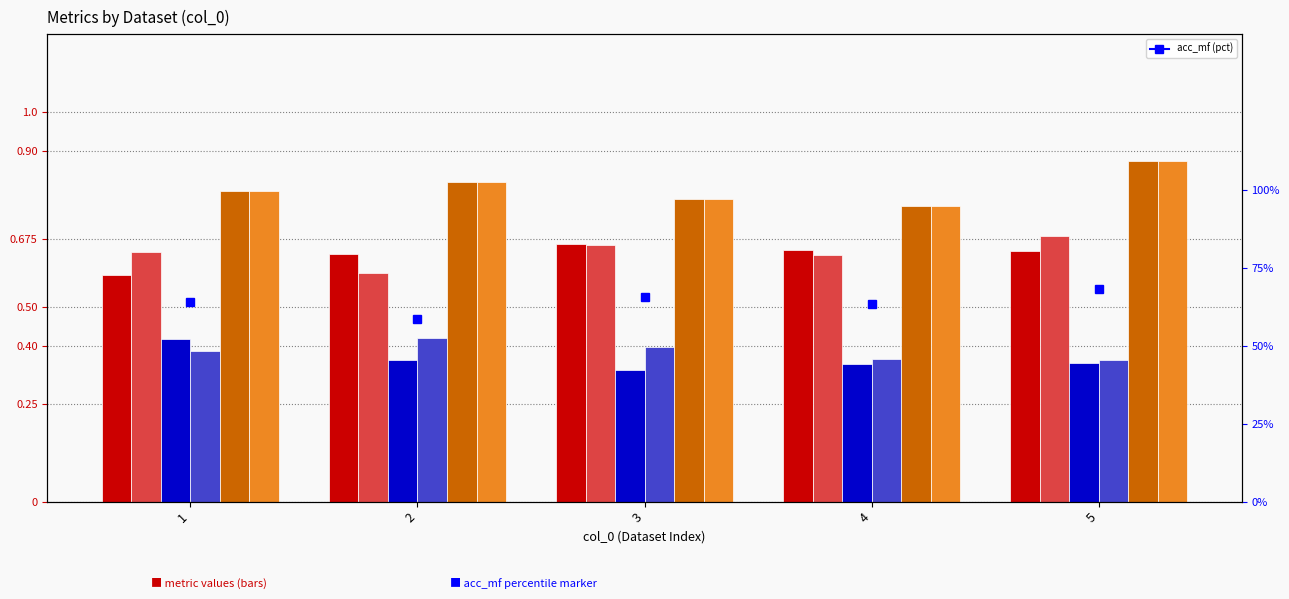

Are the bars grouped side by side (vs. stacked)?

Yes